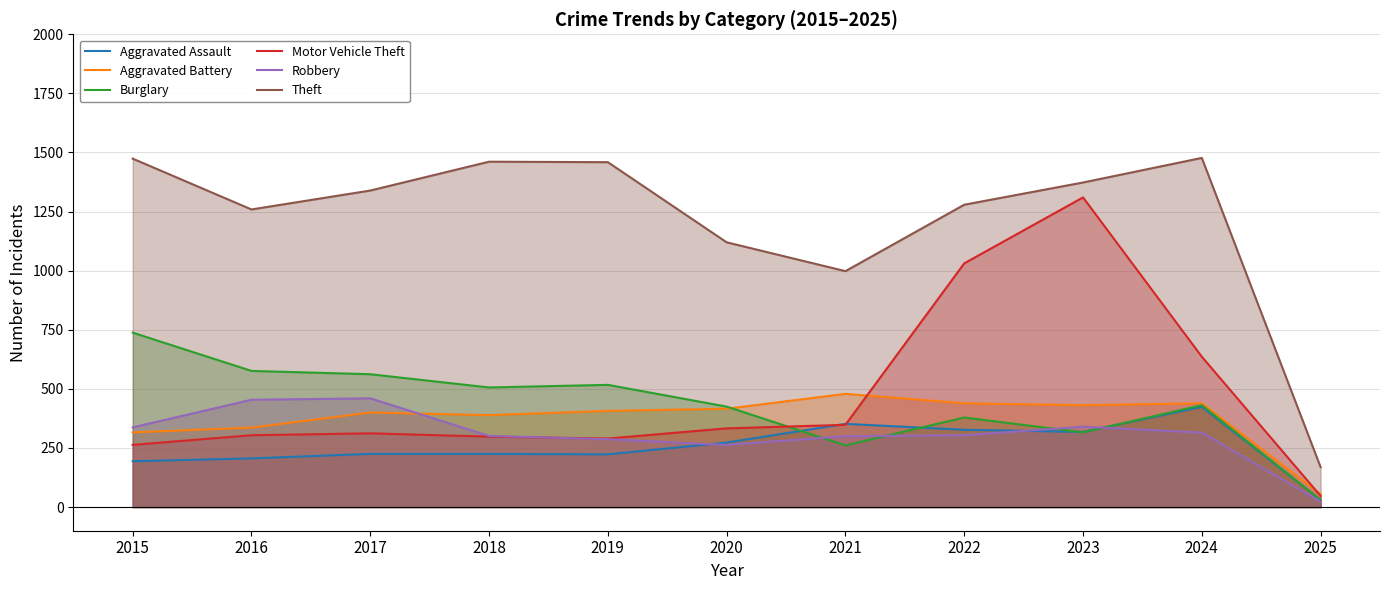

The Theft series shows 1461 at 2018. True or false?

True